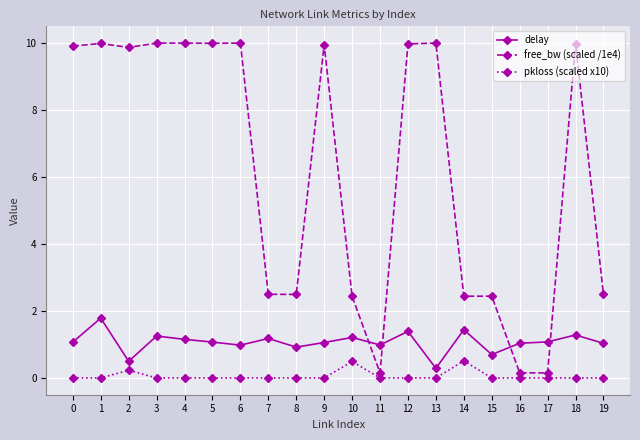

What is the difference between the second highest and minimum values in the delay series?

1.2